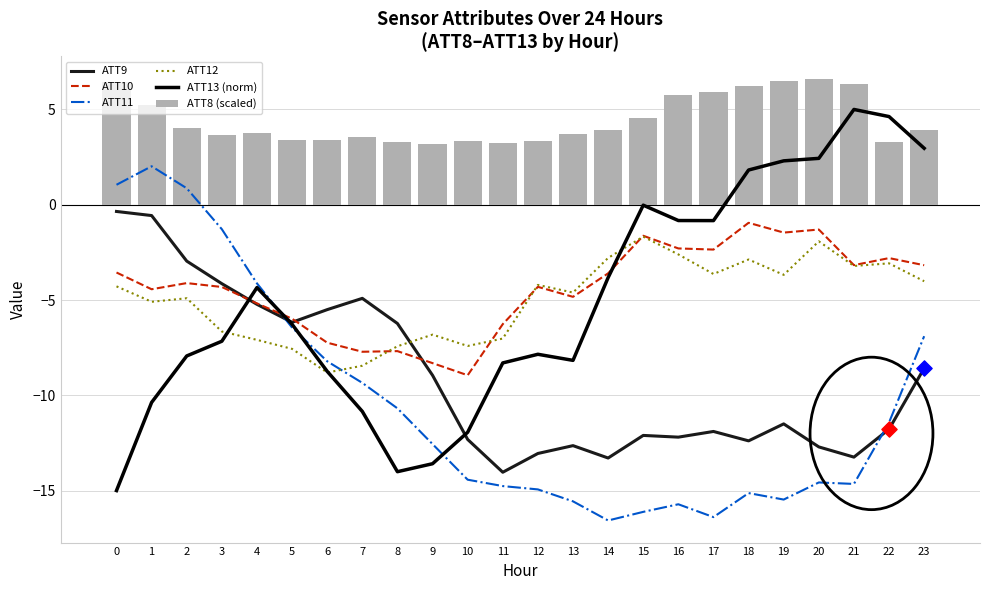

What is the total value across all series at 21?

-22.9